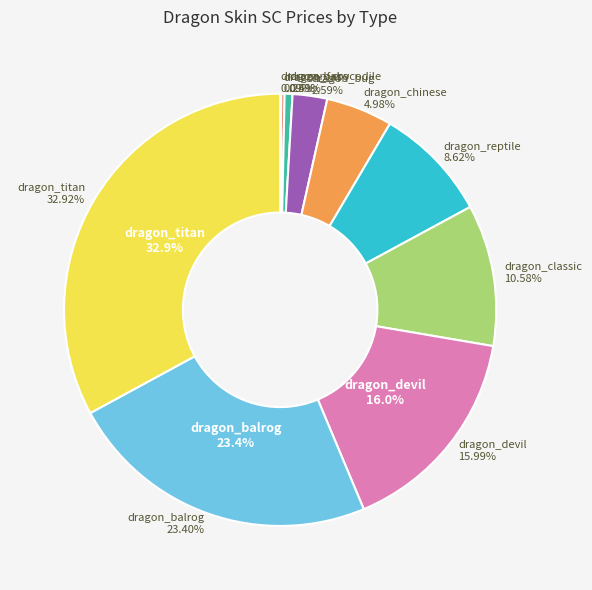

Is there any slice that represents more than half of the pie?

No